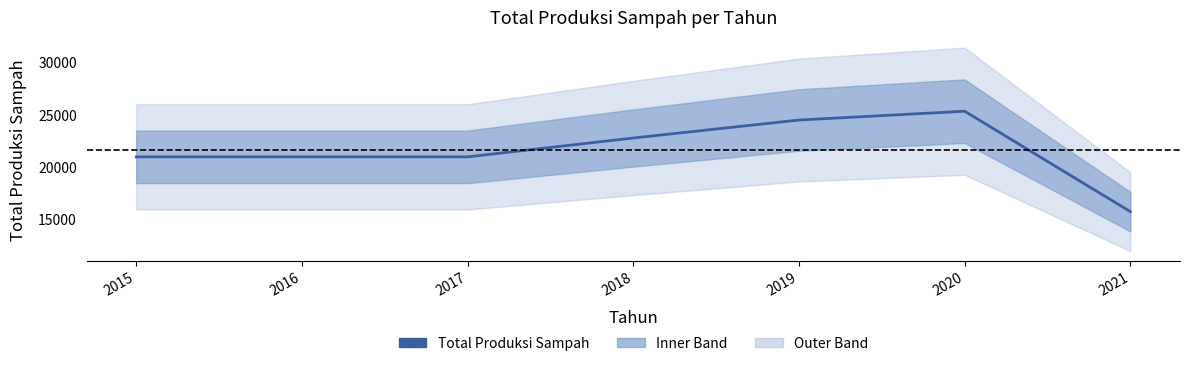

What is the difference between the values at 2019 and 2018?

1717.6